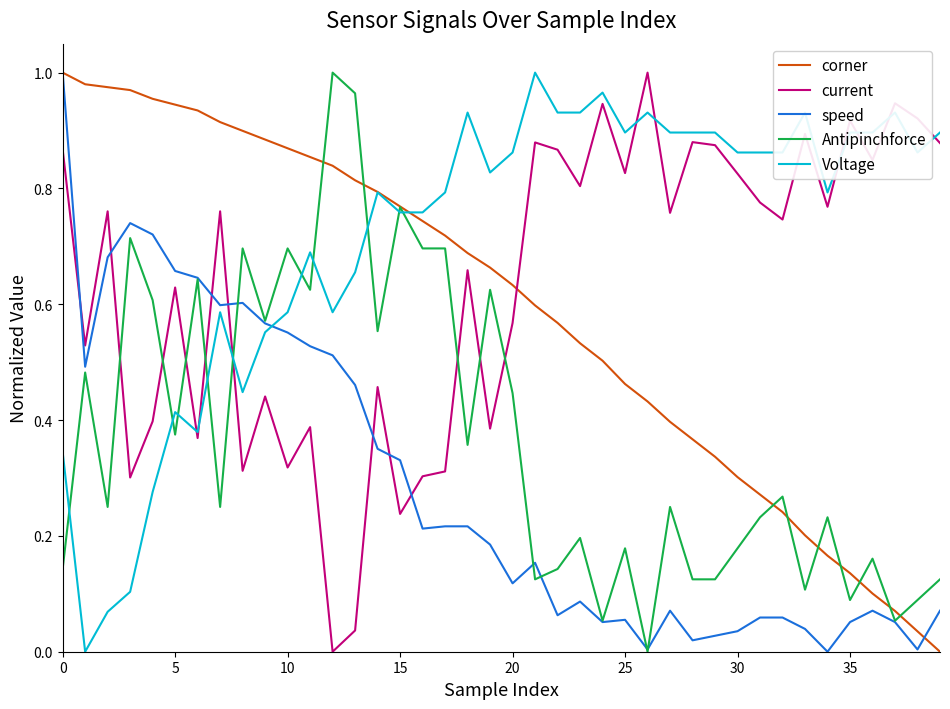

How many intersections are there between current and Antipinchforce?

8